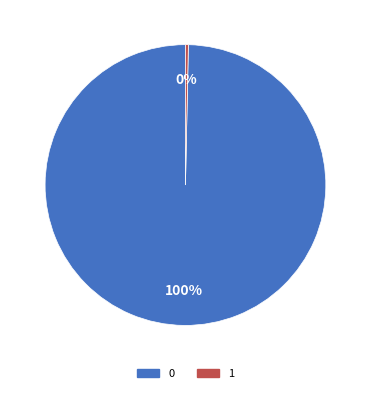

Is 1 the majority of the pie?

No